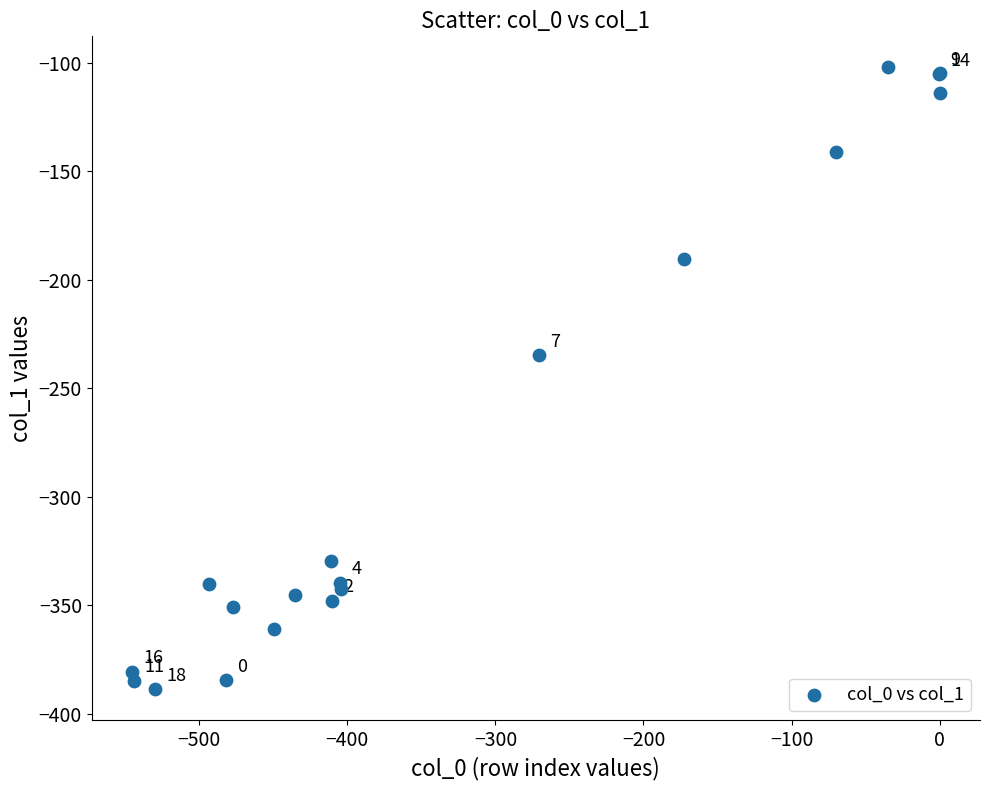

What Y value in the scatter plot is closest to -245?

-234.9